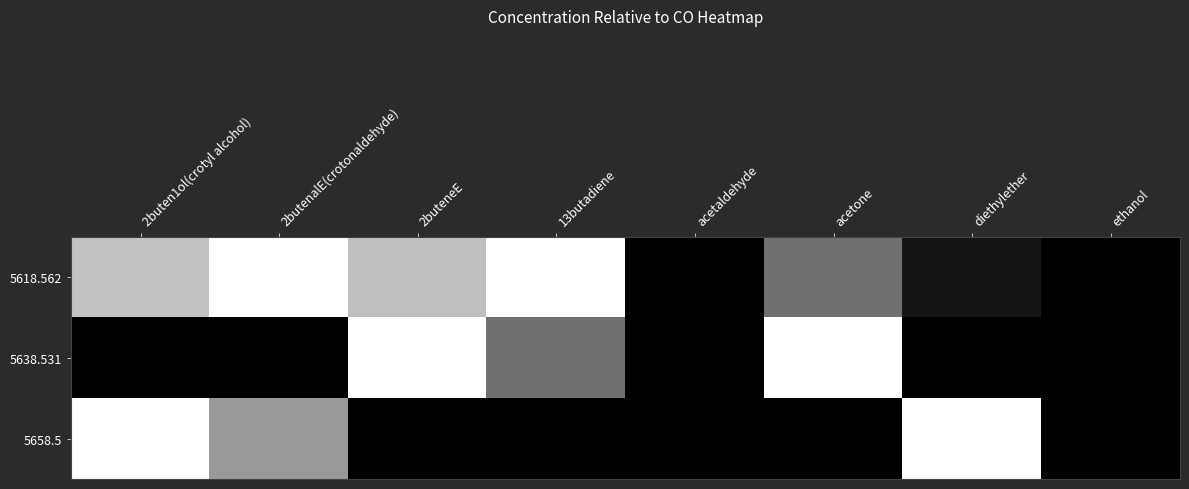

At 2buteneE, list the series in order from largest to smallest.

5638.531, 5618.562, 5658.5